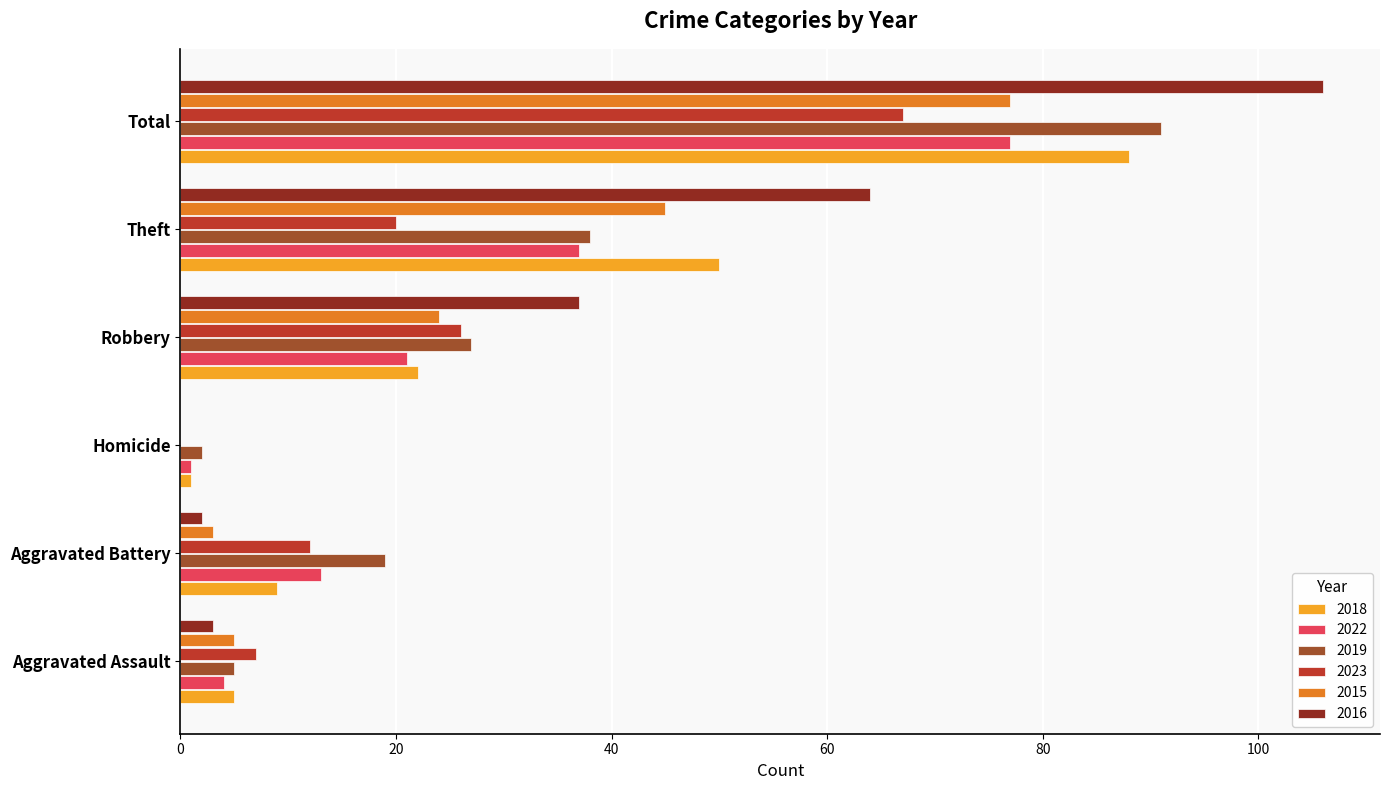

Which series has the widest spread of values?

2016